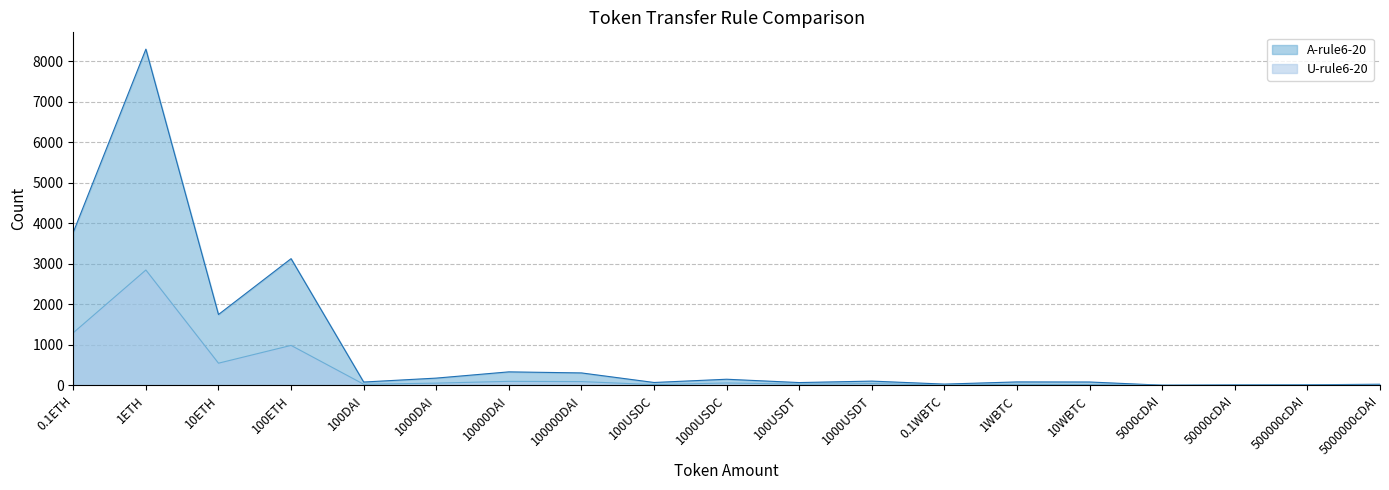

True or false: U-rule6-20 has a value of 1 at 5000cDAI.

False